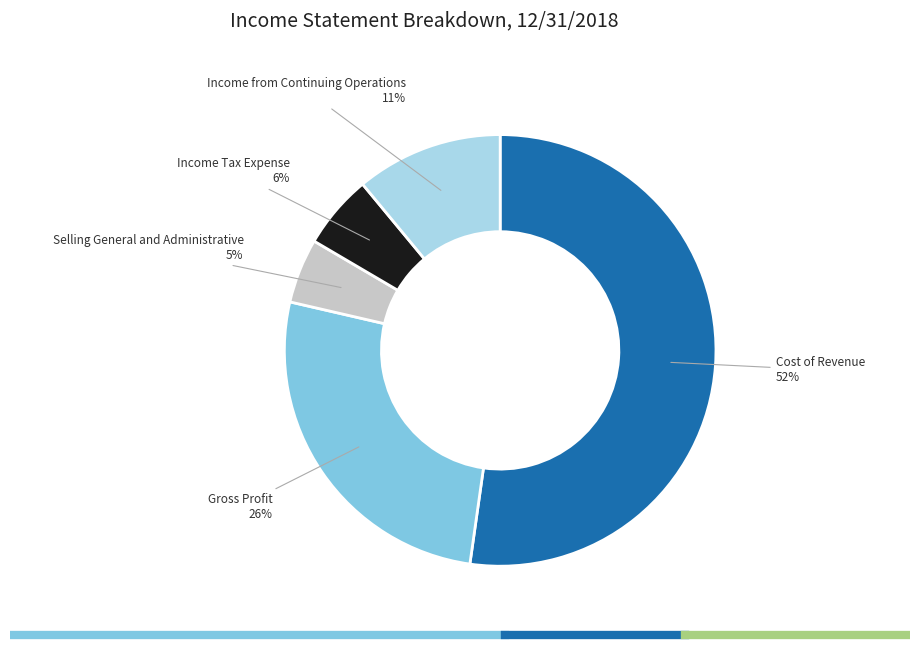

To the nearest percent, what is the difference between the largest and smallest slice percentages?

47%